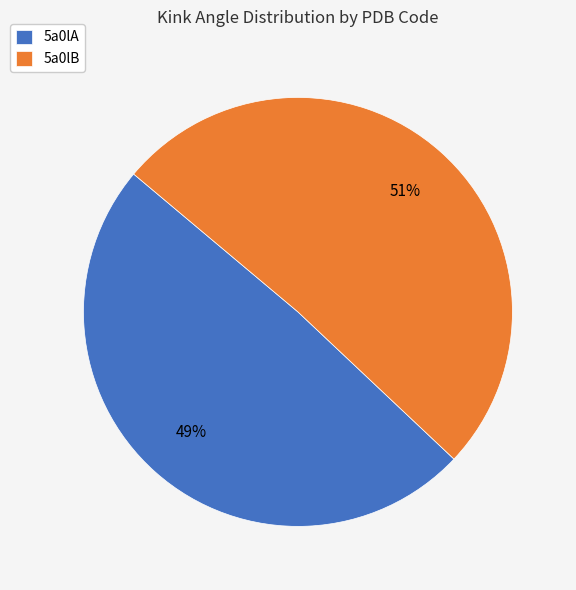

What percentage is the 5a0lA slice, to the nearest percent?

49%